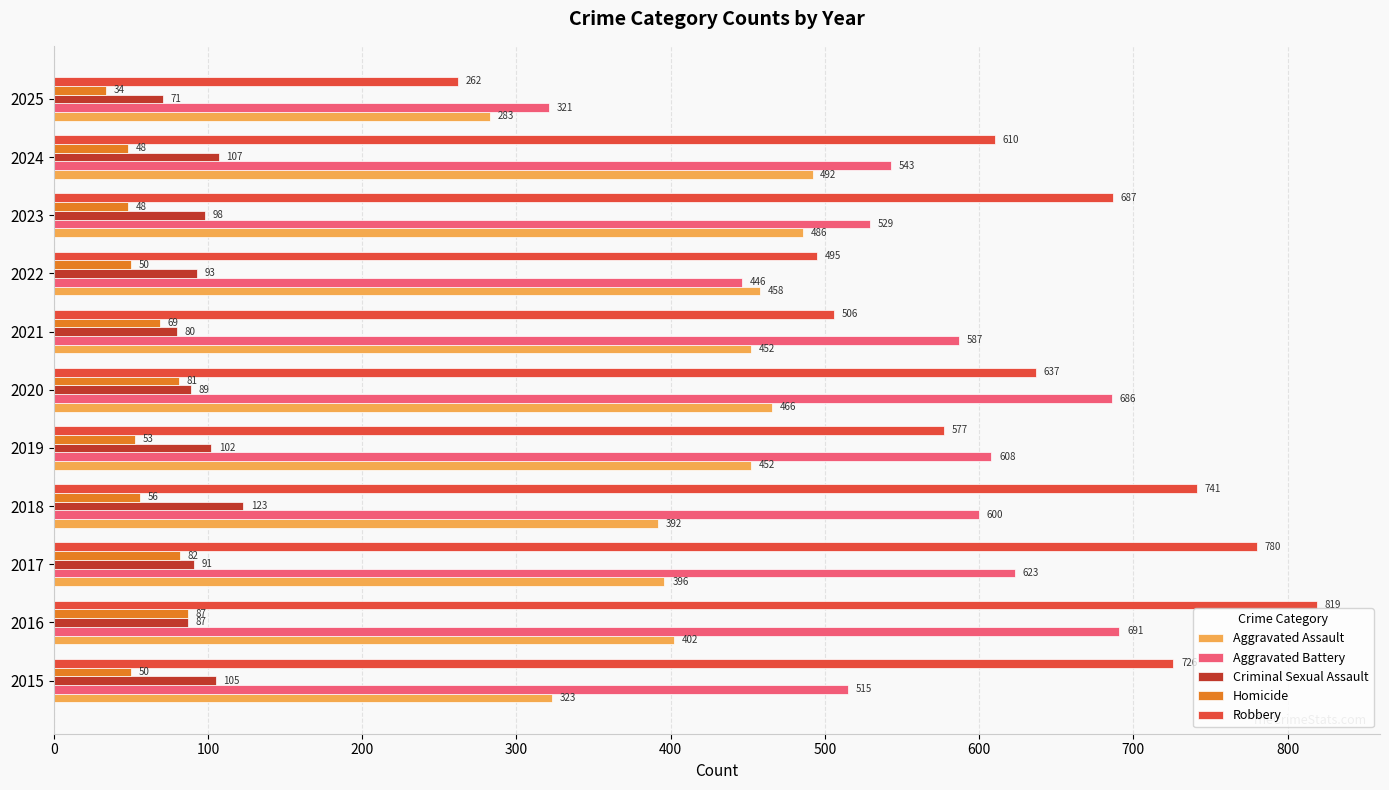

The value of Aggravated Battery at 2023 is 707. True or false?

False